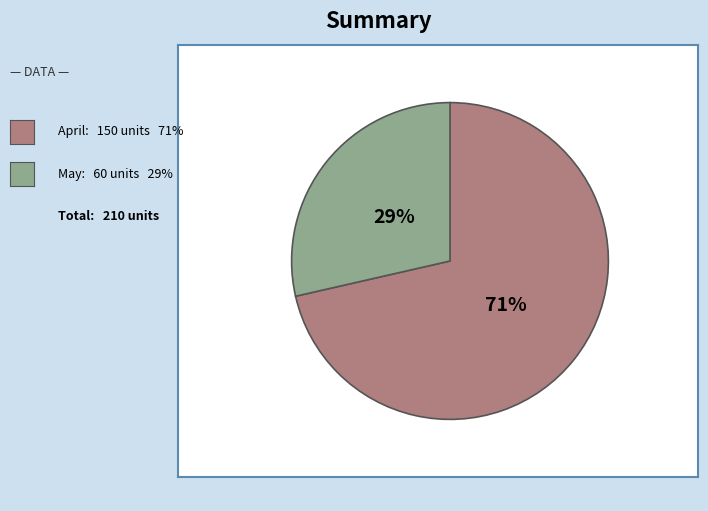

Is there a majority slice in this chart?

Yes